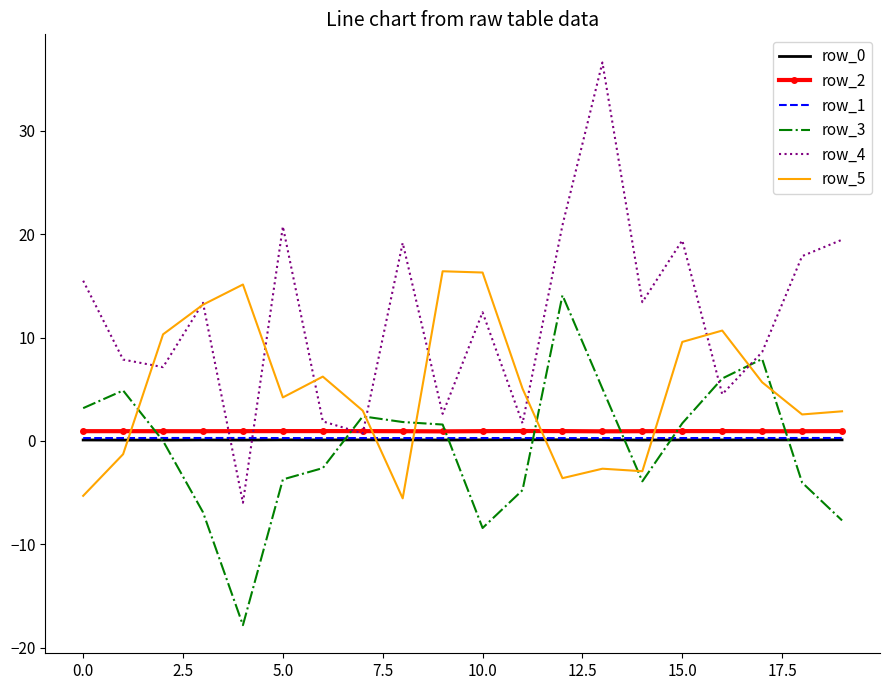

After their last crossing, which series has the higher values: row_5 or row_4?

row_4